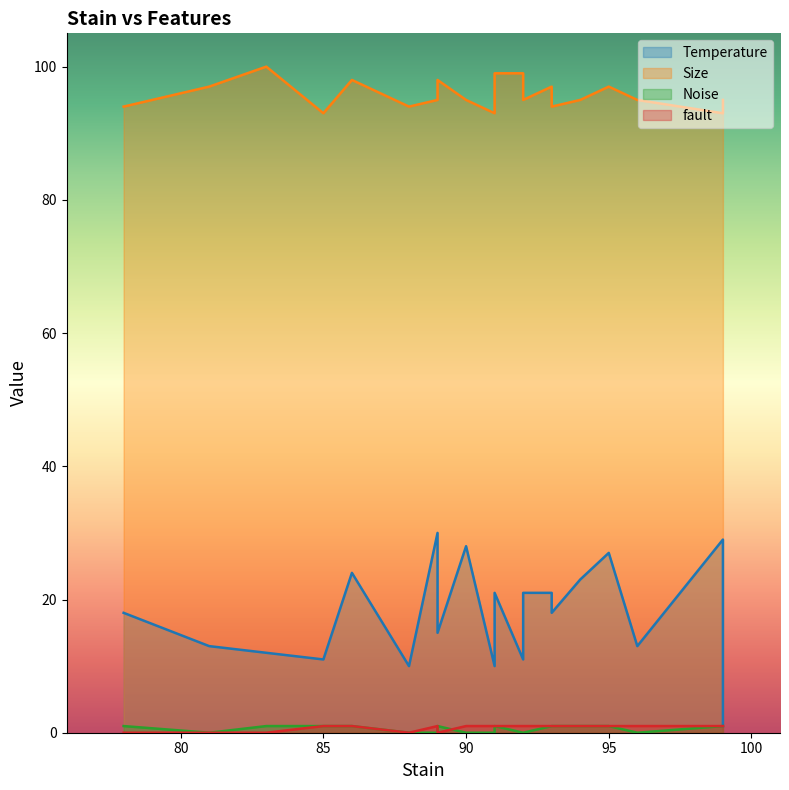

How many values in fault are above zero?

15